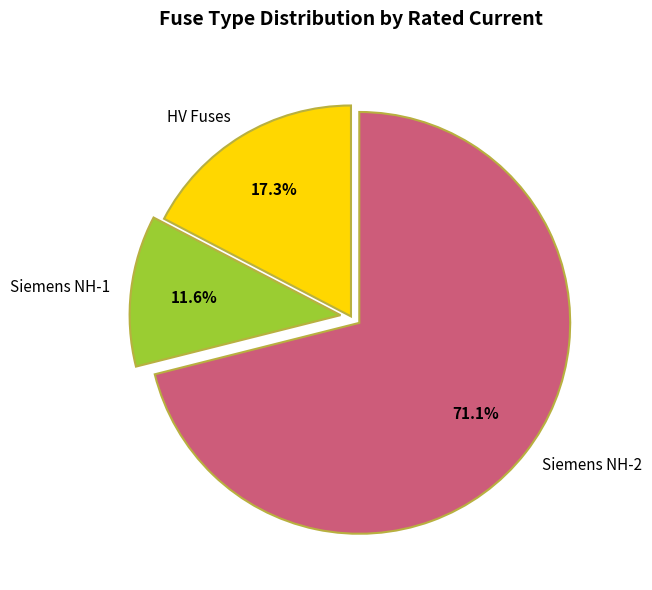

Does Siemens NH-2 represent more than half of the total?

Yes